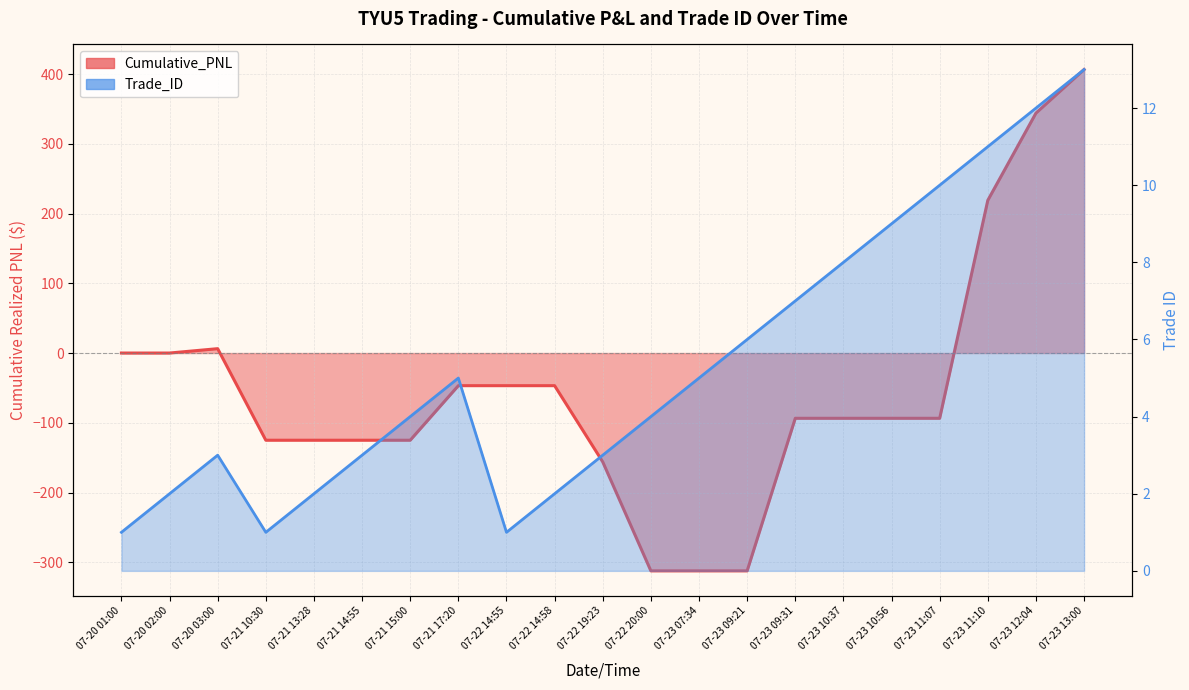

How many data points does each series have?

21